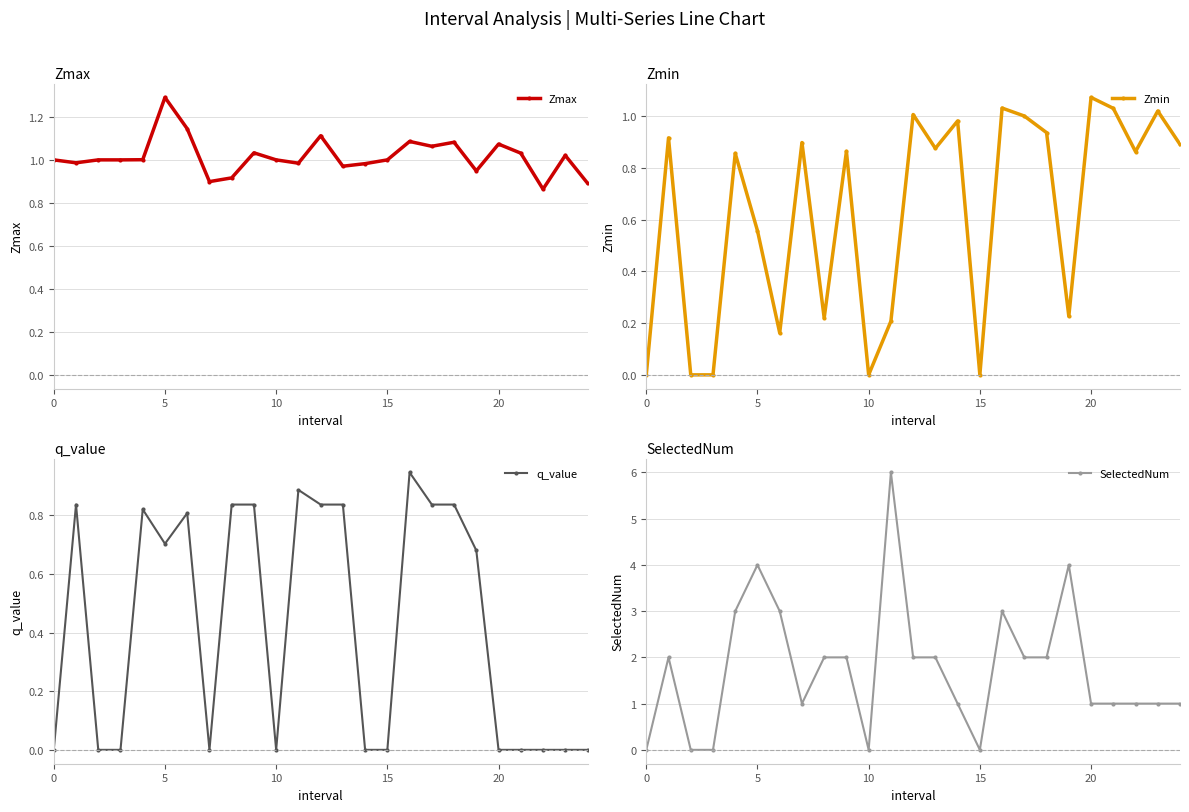

What is the highest value of the Zmax series?

1.3